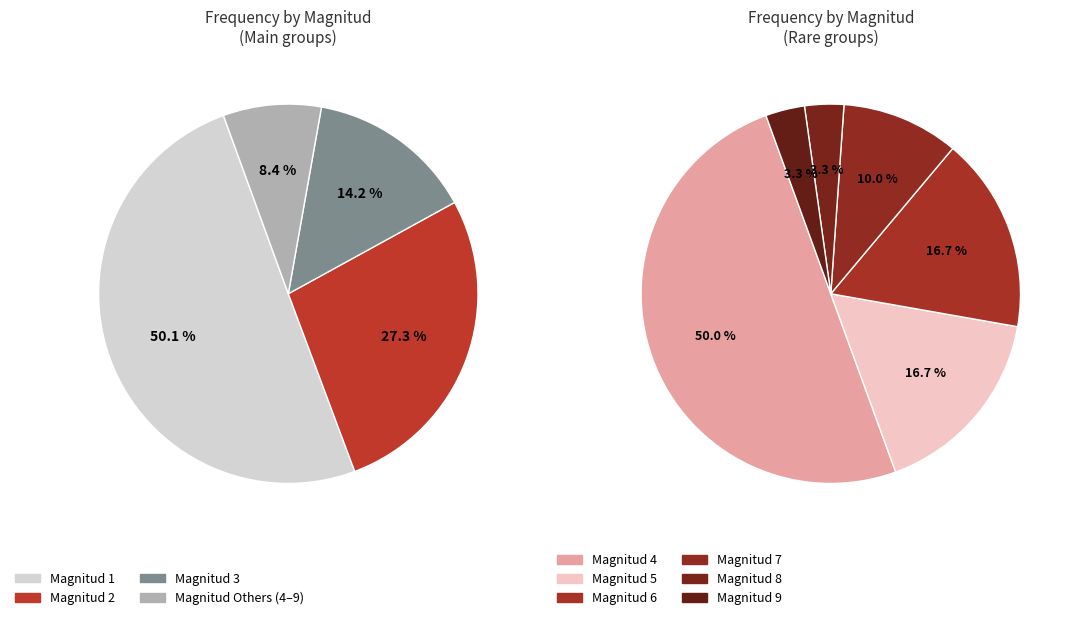

Which slice is the smallest?

8